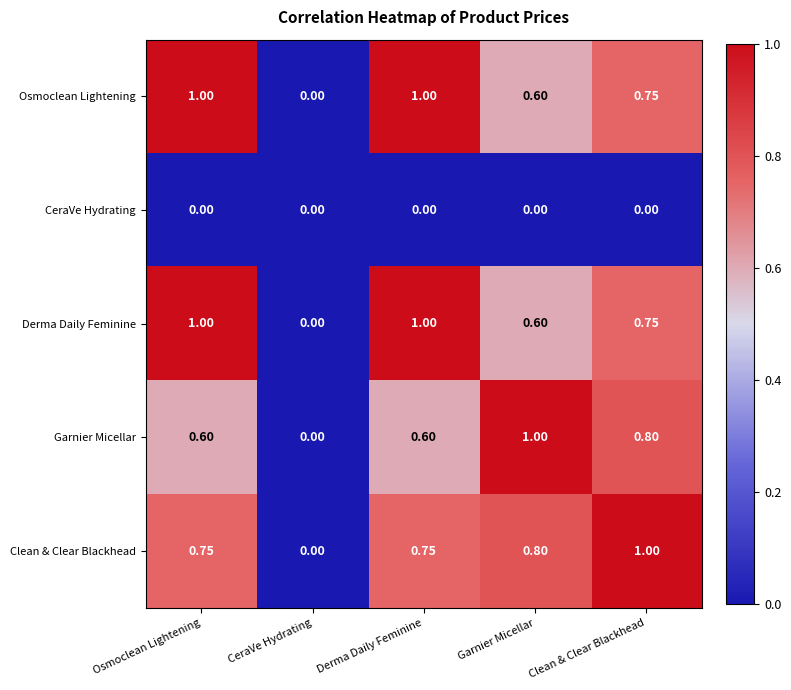

Where is Clean & Clear Blackhead nearest to the value 0?

CeraVe Hydrating